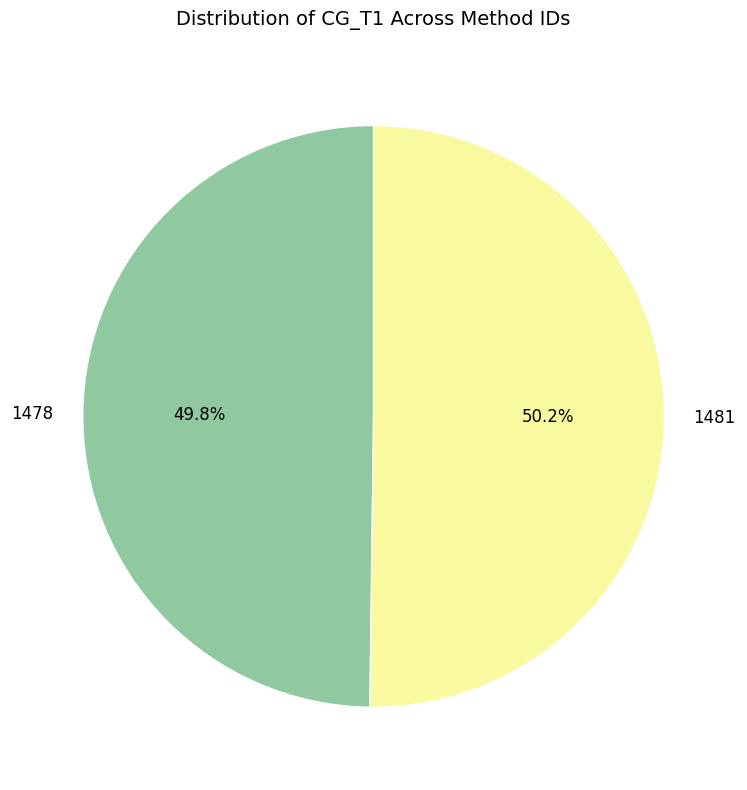

The 1478 slice represents 39% of the pie. True or false?

False